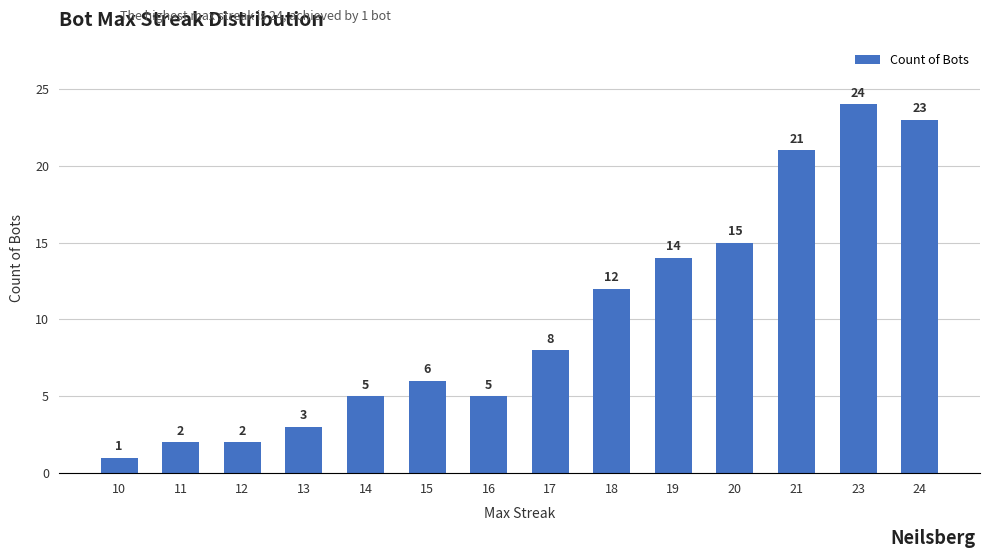

What is the smallest value displayed?

1